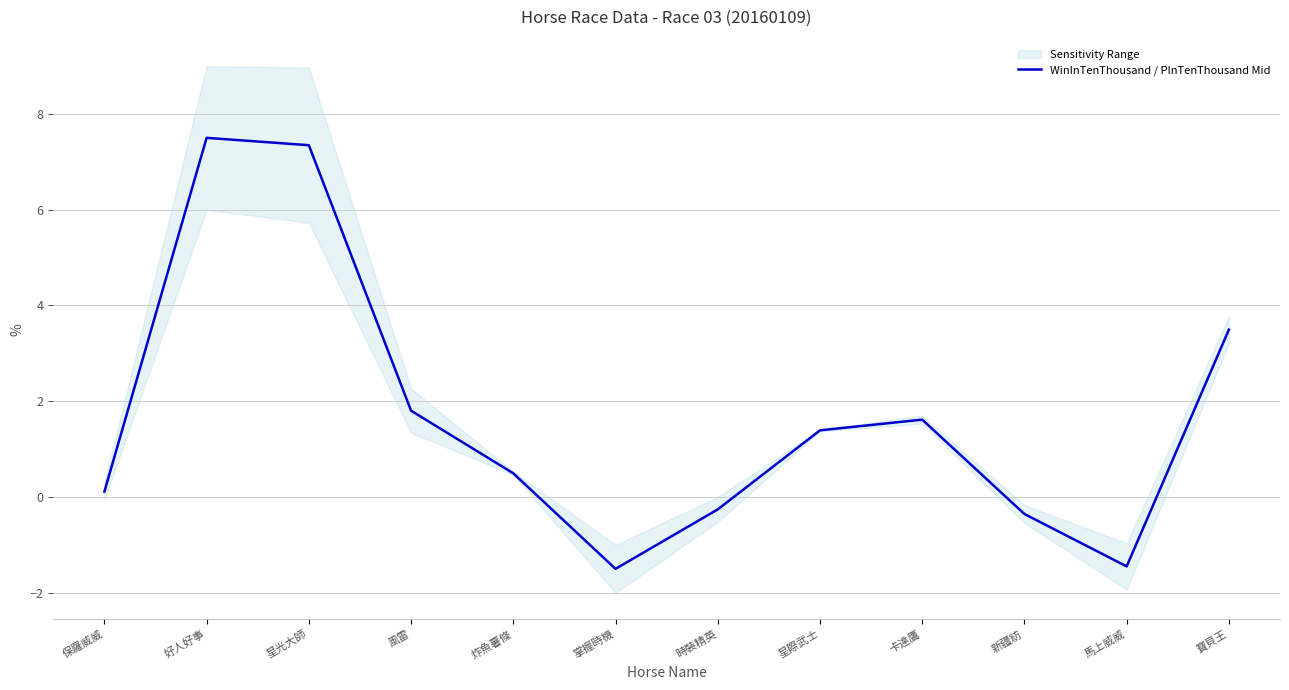

What is the smallest value displayed?

-1.5